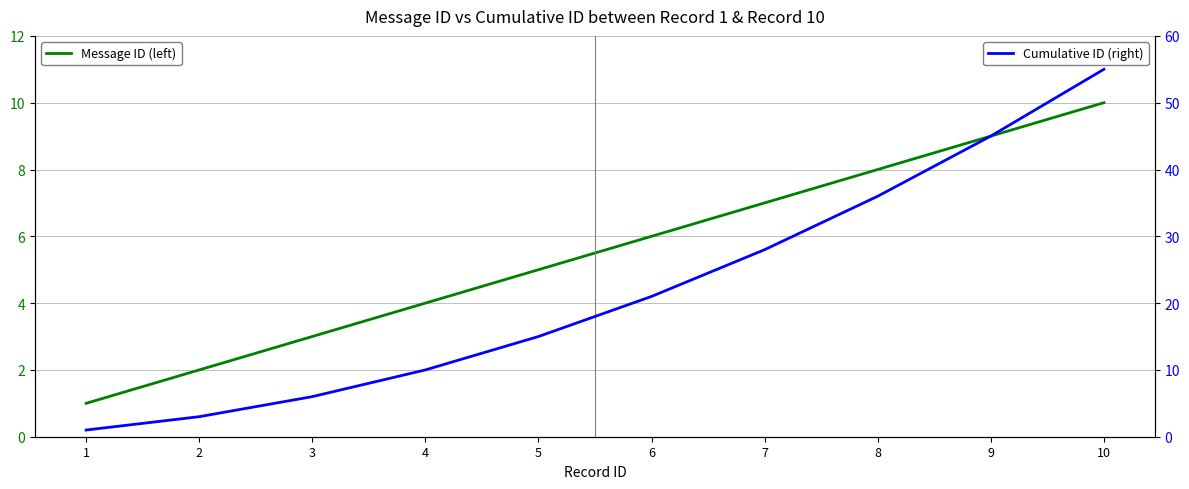

What is the sum of all Message ID (left) values?

55